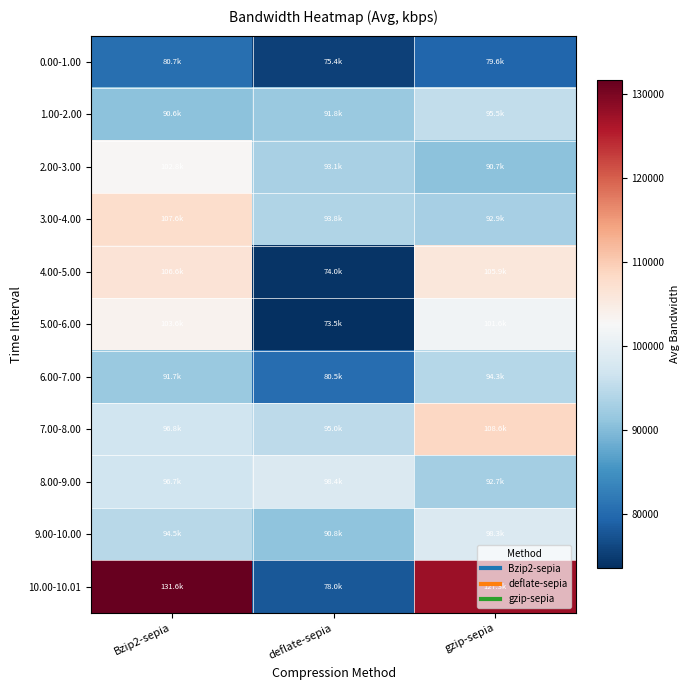

Which label corresponds to the smallest value in the chart?

deflate-sepia